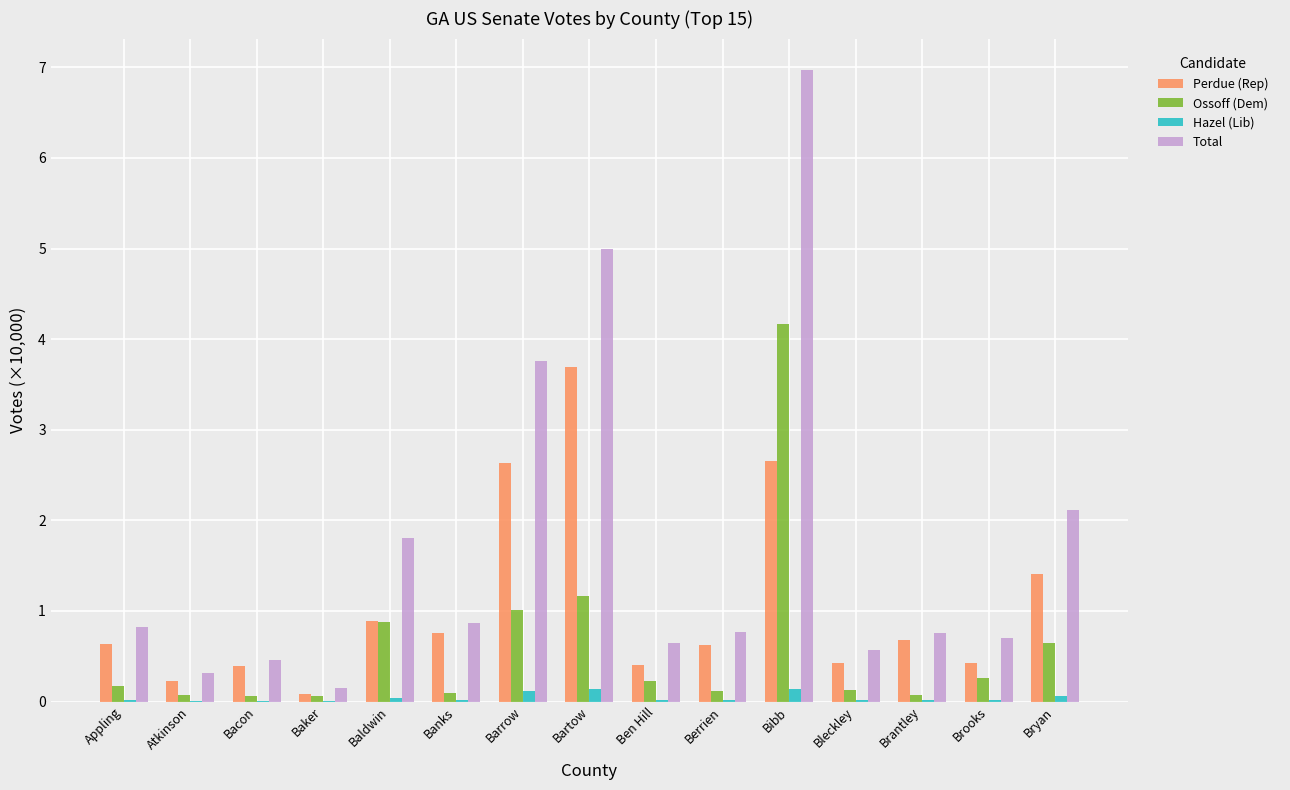

How many groups of bars are there?

15